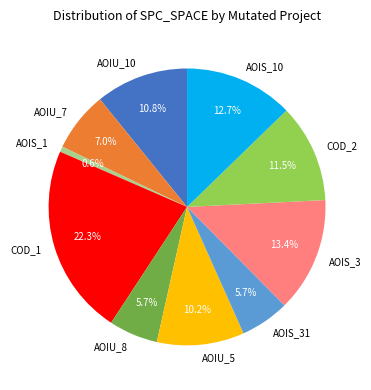

Is AOIU_7 the majority of the pie?

No